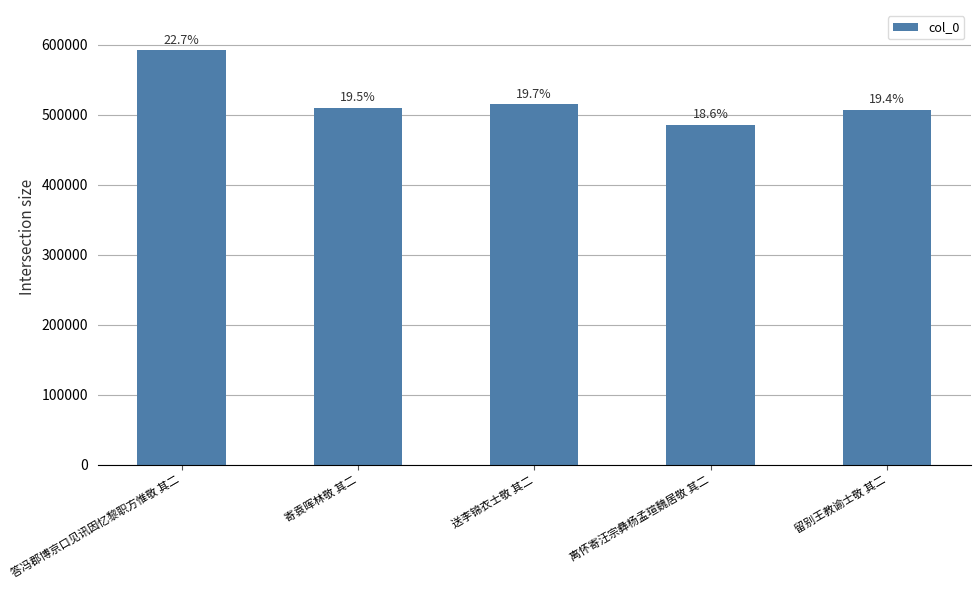

What is the sum of the values at 寄袁晖林敬 其二 and 答冯郡博京口见讯因忆黎职方惟敬 其二?

1102695